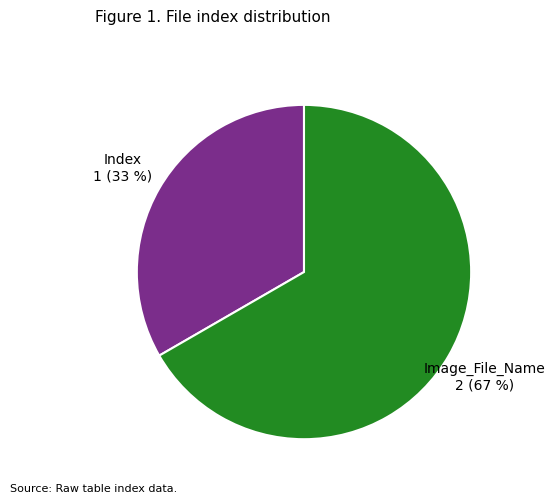

Which category has the smallest portion of the pie?

Index